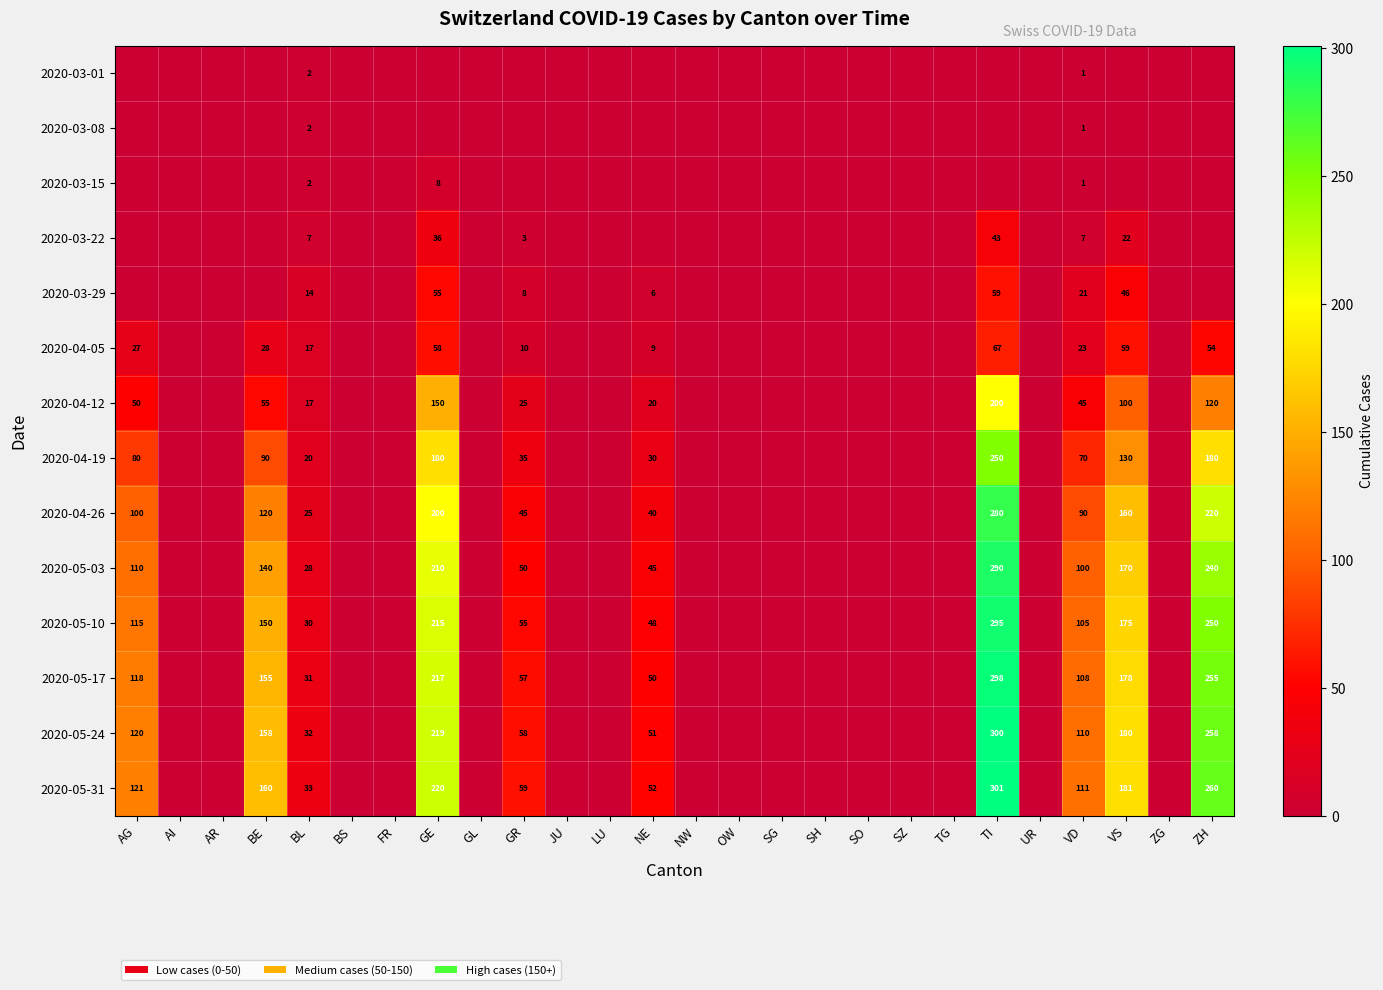

What is the sum of the 2020-05-10 values at AG and NE?

163